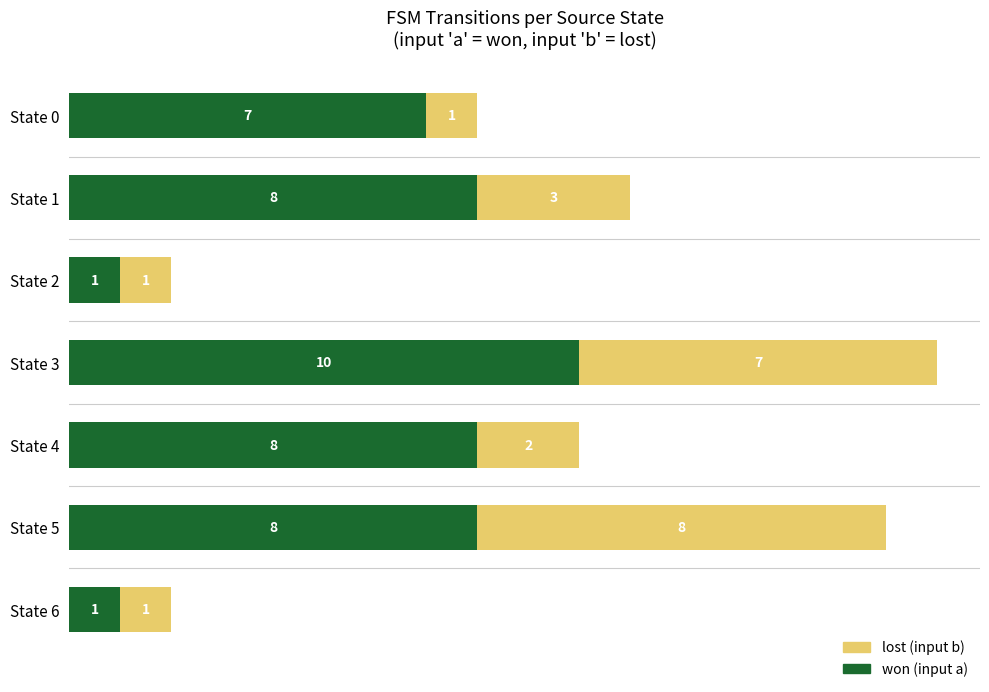

What is the total value across all series at State 4?

10